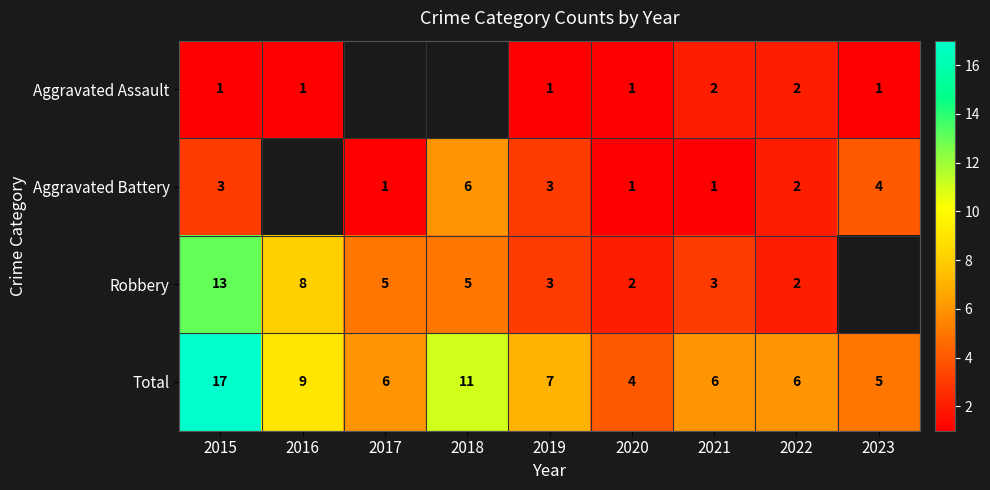

At which label does Total reach its peak?

2015